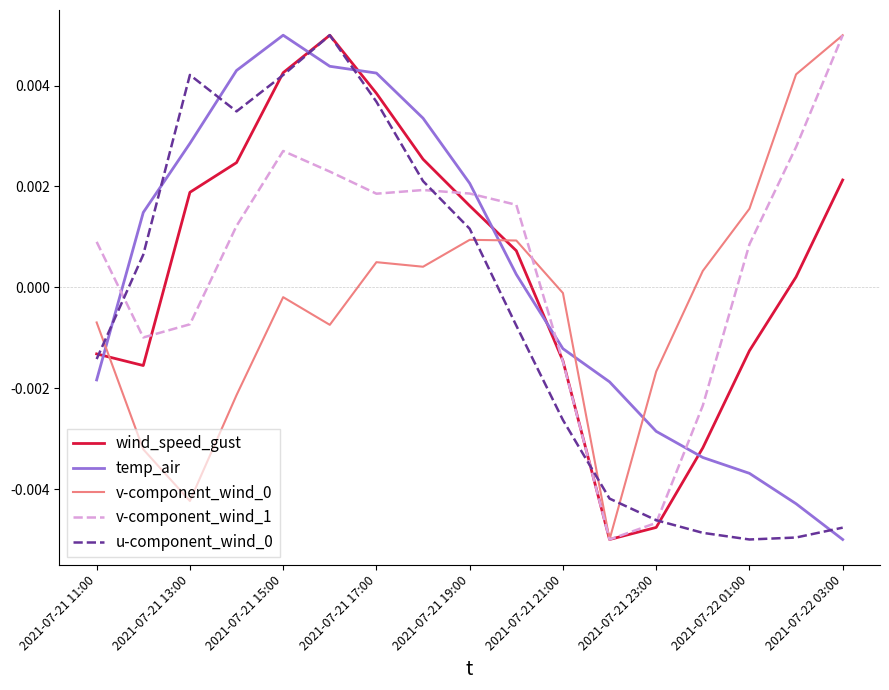

Which series ends up on top after the final intersection of v-component_wind_1 and temp_air?

v-component_wind_1